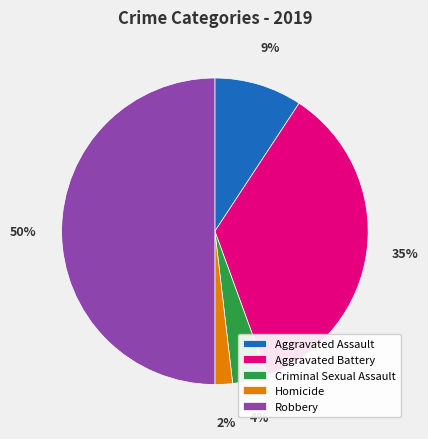

True or false: Aggravated Battery accounts for 35% of the total.

True